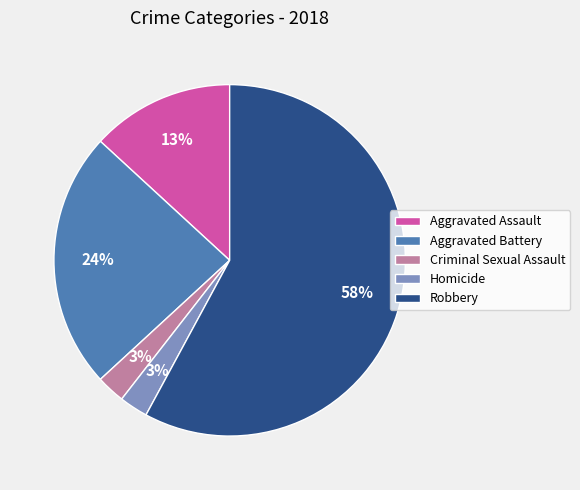

Between Aggravated Assault and Criminal Sexual Assault, which is larger?

Aggravated Assault